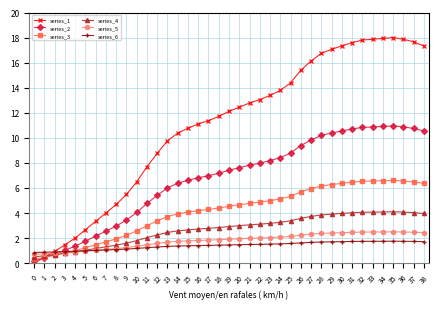

Is the value of series_4 at 30 greater than the value of series_2 at 32?

No